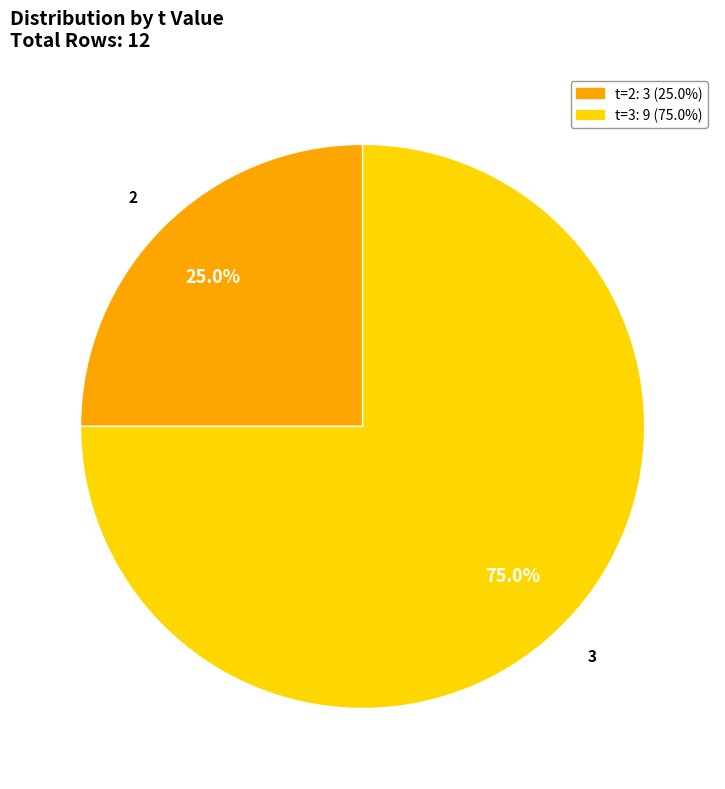

Is there a majority slice in this chart?

Yes